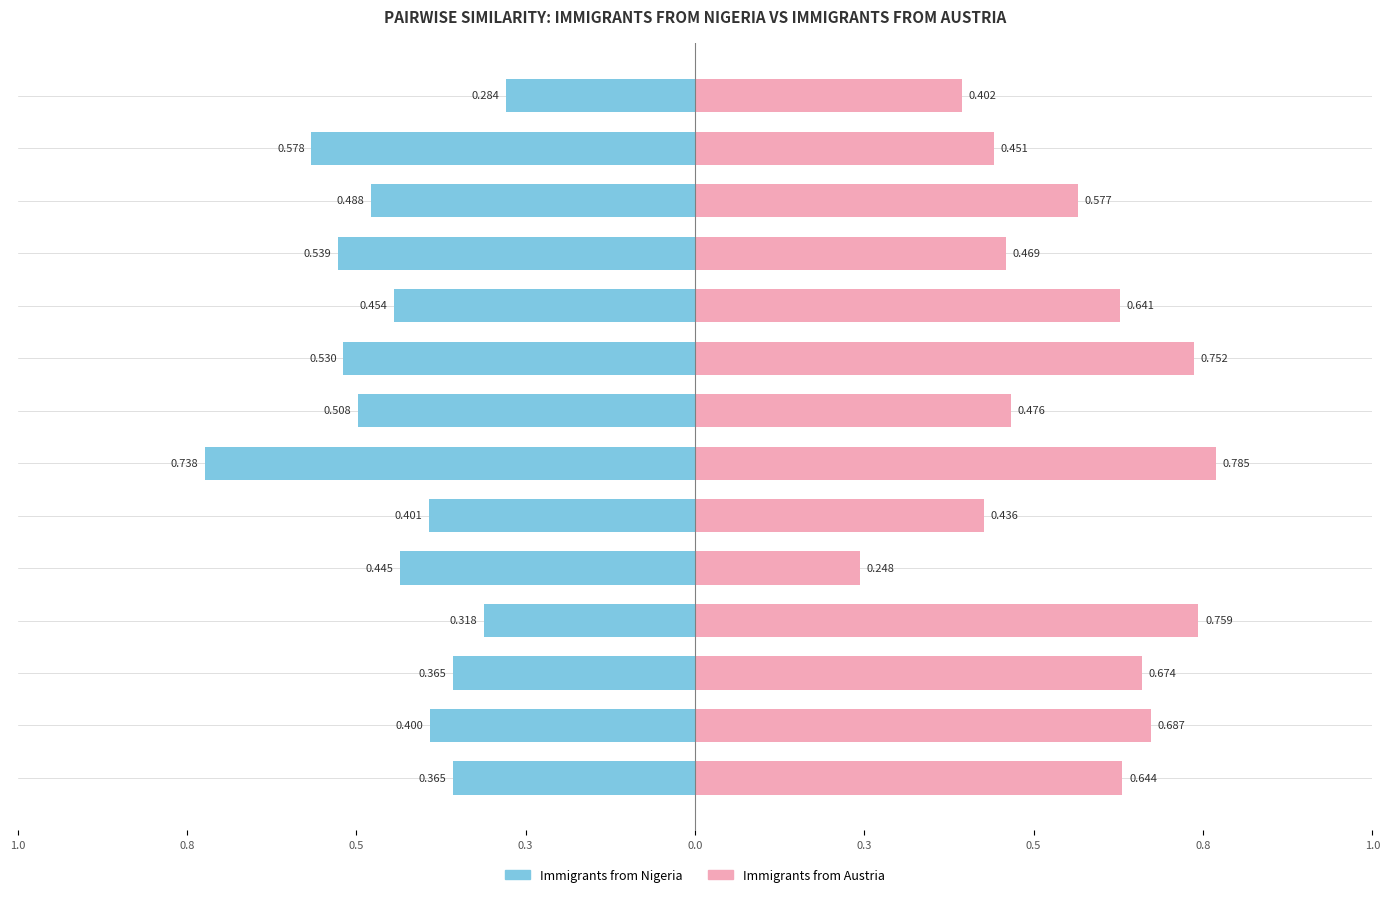

What is the smallest value displayed?

-0.7